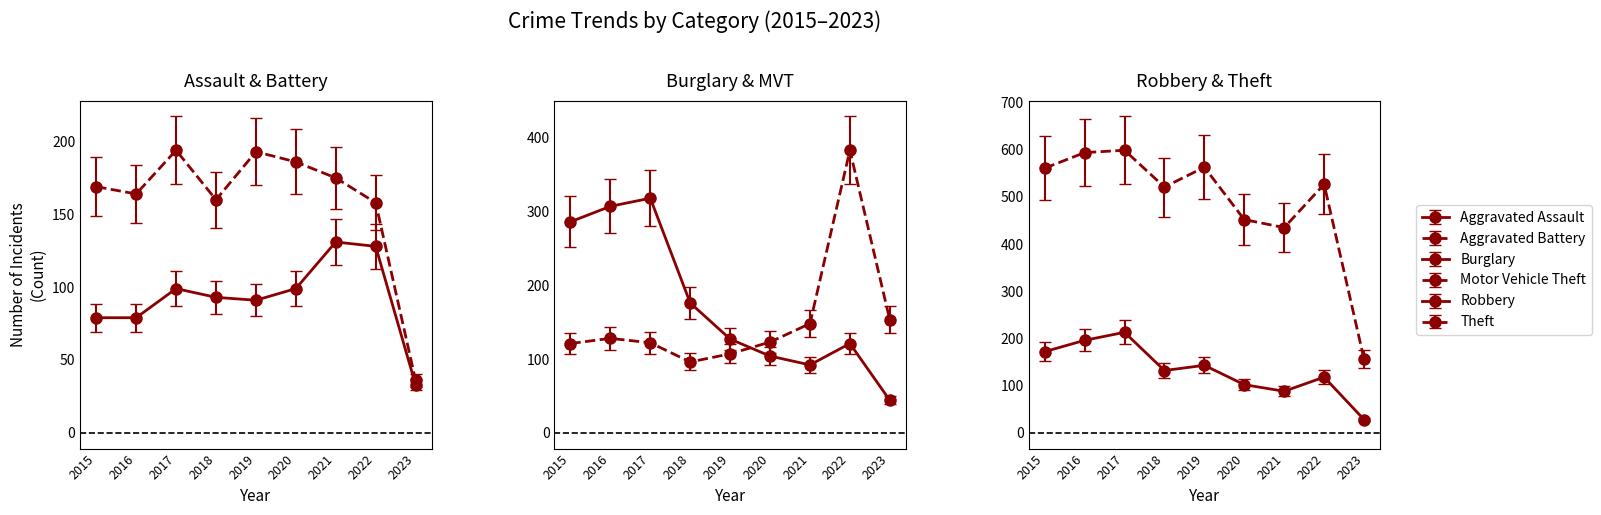

True or false: Robbery and Theft cross at least once.

False